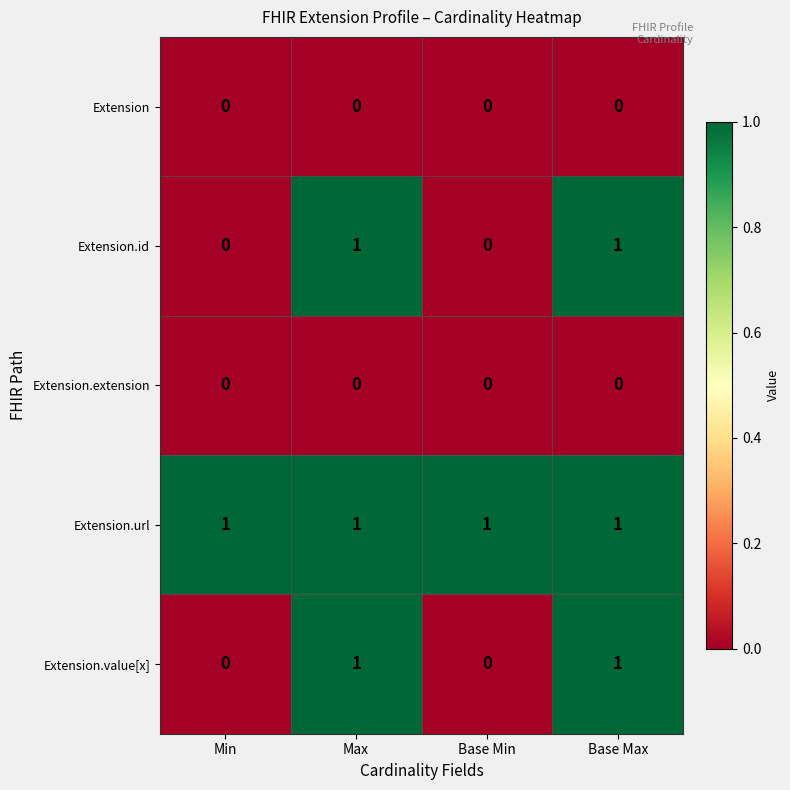

True or false: Extension.url has a value of 1 at Base Max.

True